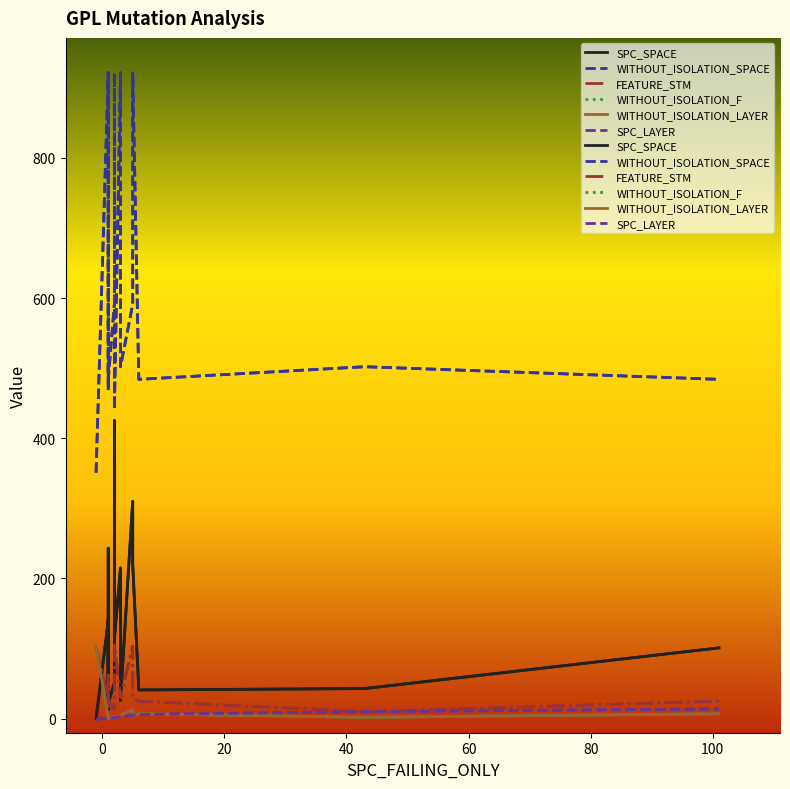

What is the average value of the WITHOUT_ISOLATION_F series?

8